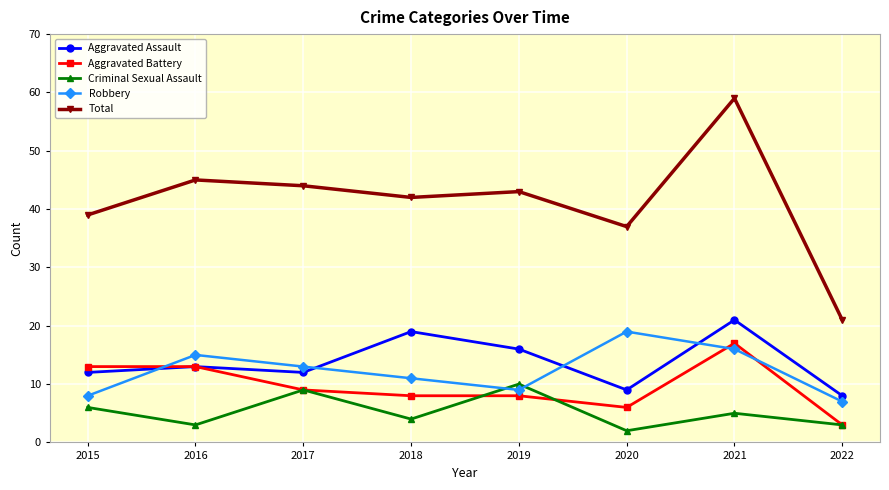

True or false: Total and Aggravated Battery intersect in this chart.

False